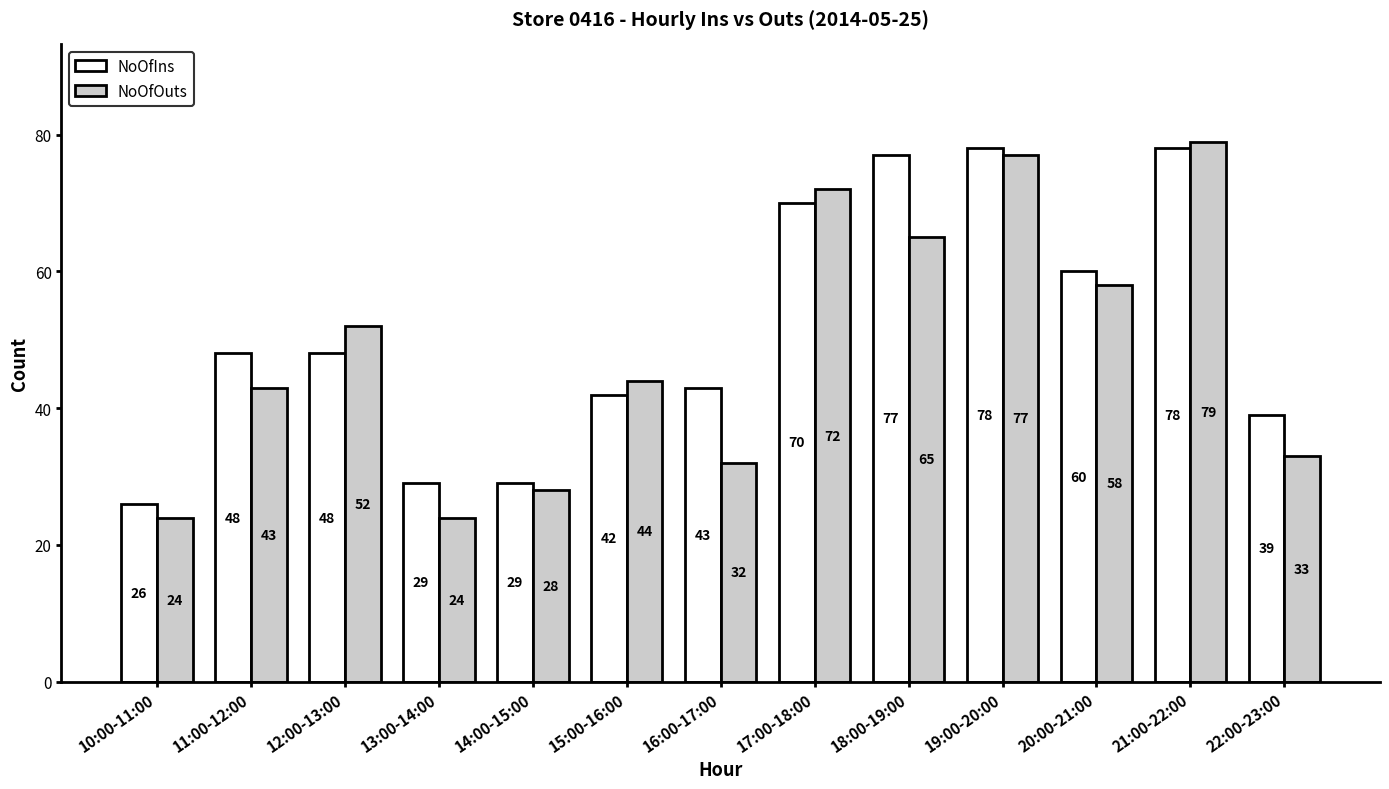

What is the label of the 5th bar from the left?

14:00-15:00